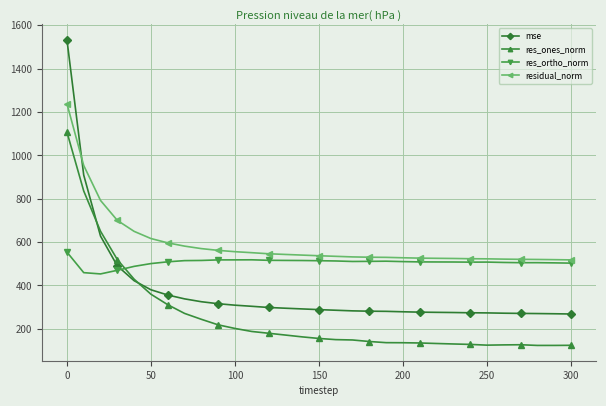

What is the value of the res_ones_norm point at the 1st from the left?

1108.1